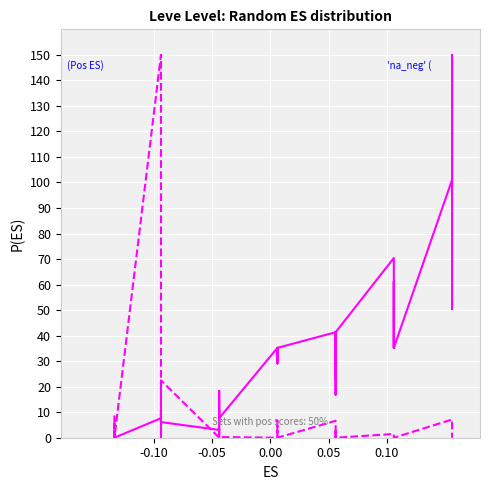

Which series has the largest total across all categories?

Pos ES